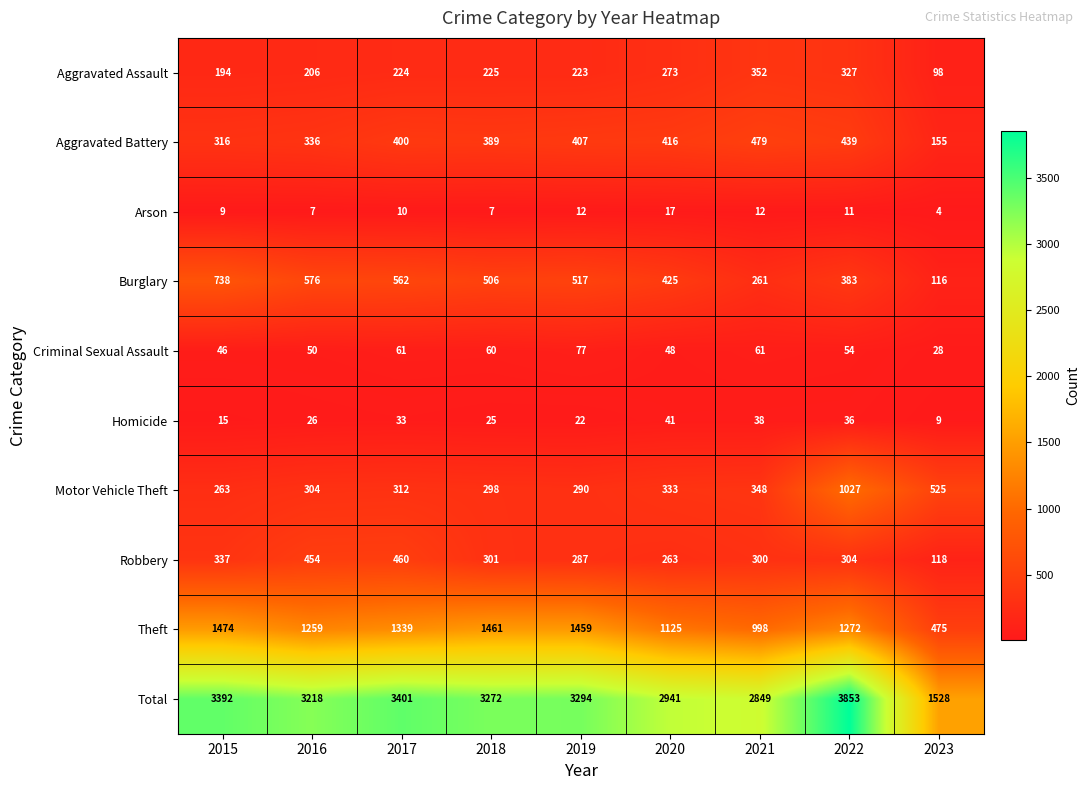

What is the difference between the maximum and minimum values in the Robbery series?

342